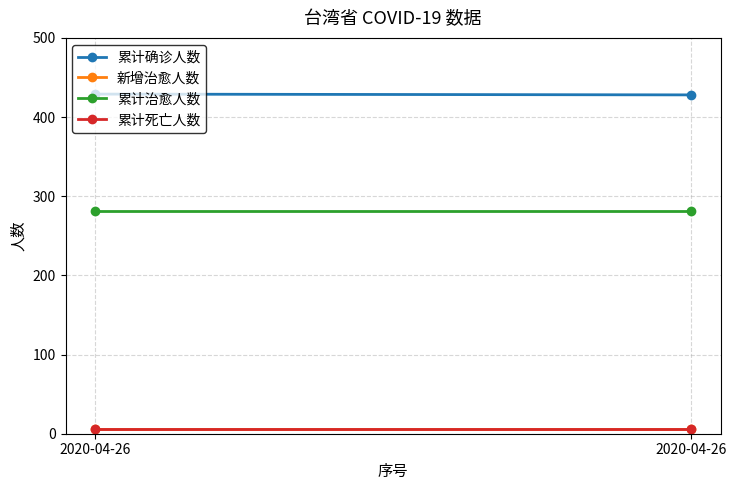

What is the average value of the 累计死亡人数 series?

6